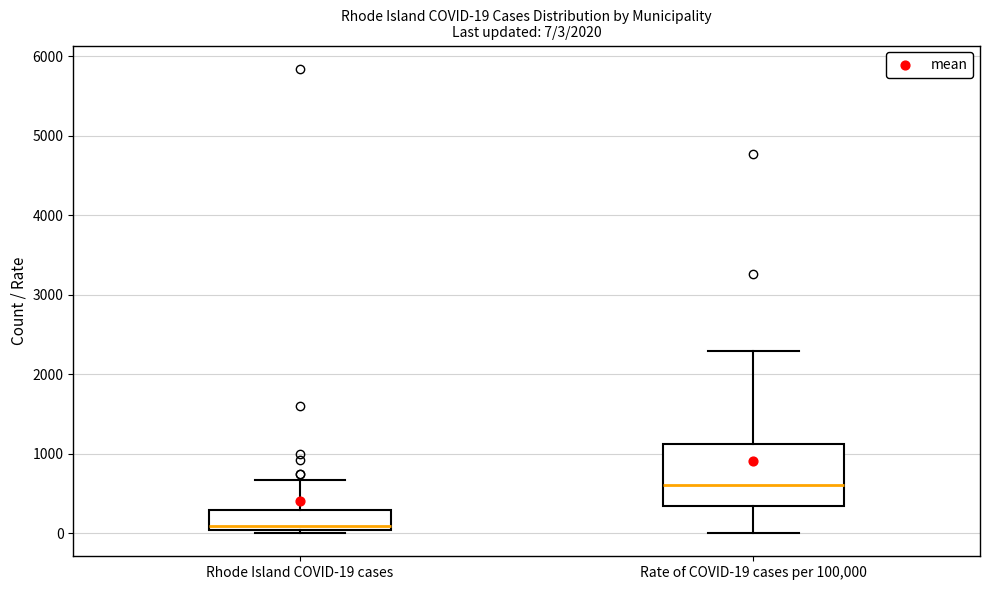

Which box has the highest median line?

Rate of COVID-19 cases per 100,000